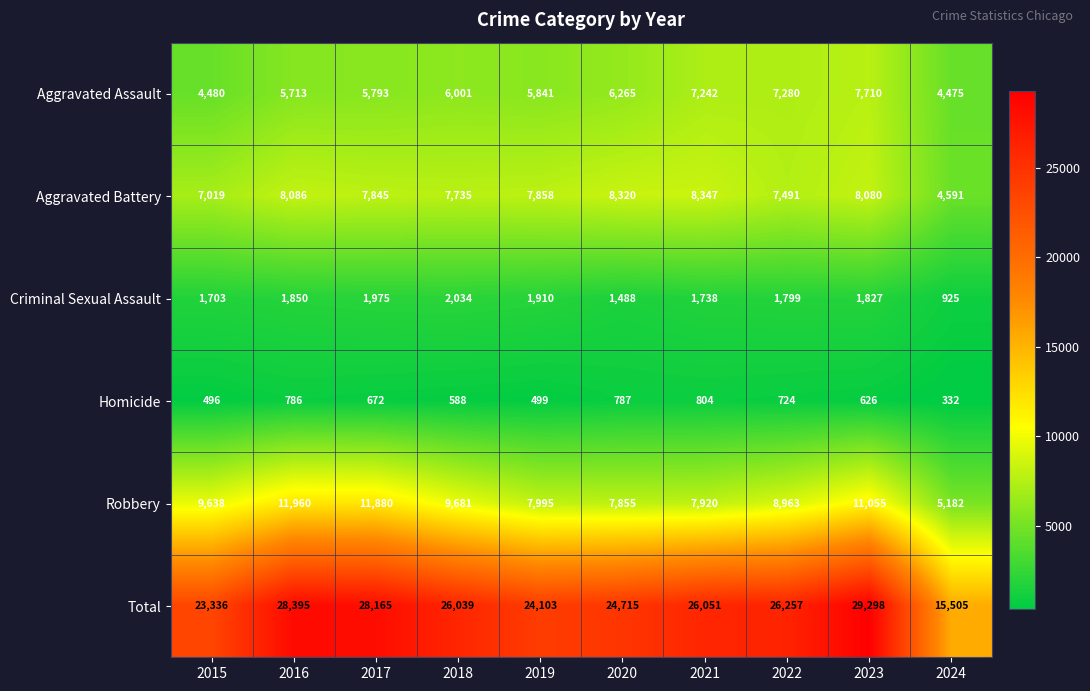

What is the sum of the Criminal Sexual Assault values at 2021 and 2017?

3713